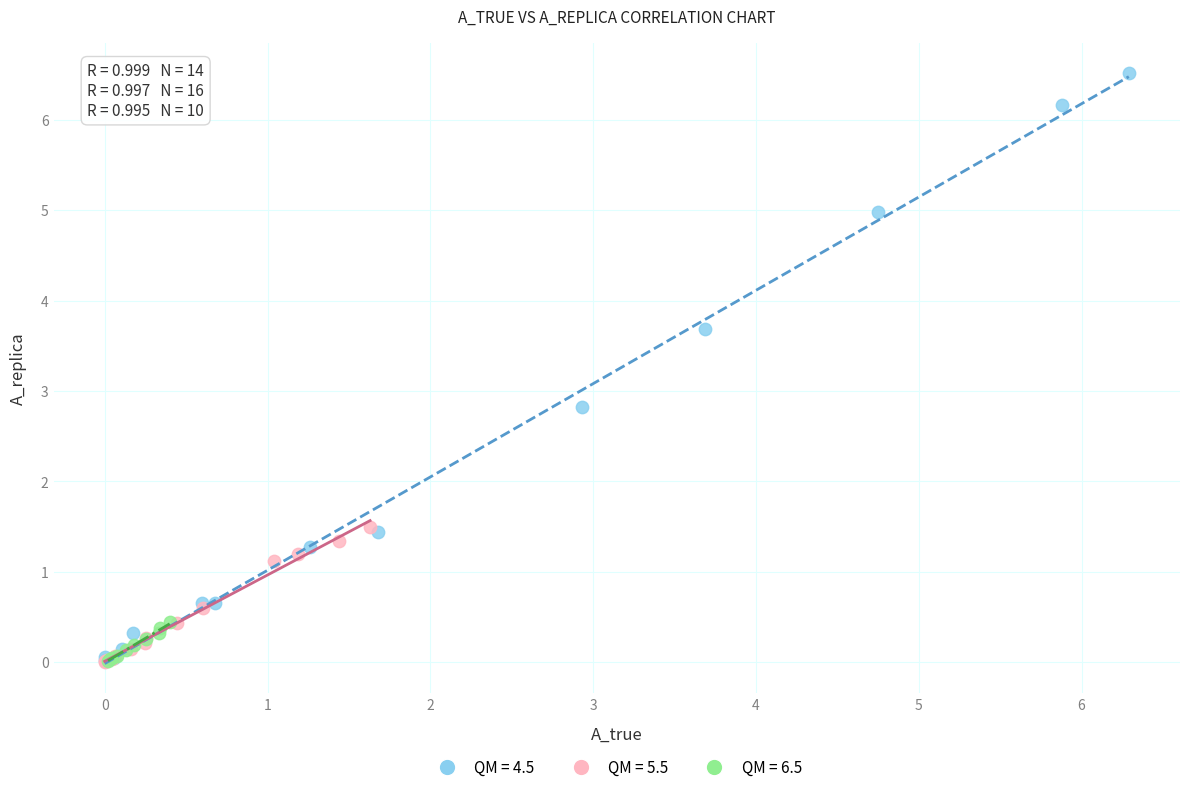

Which series has the largest Y range (max minus min)?

QM = 4.5